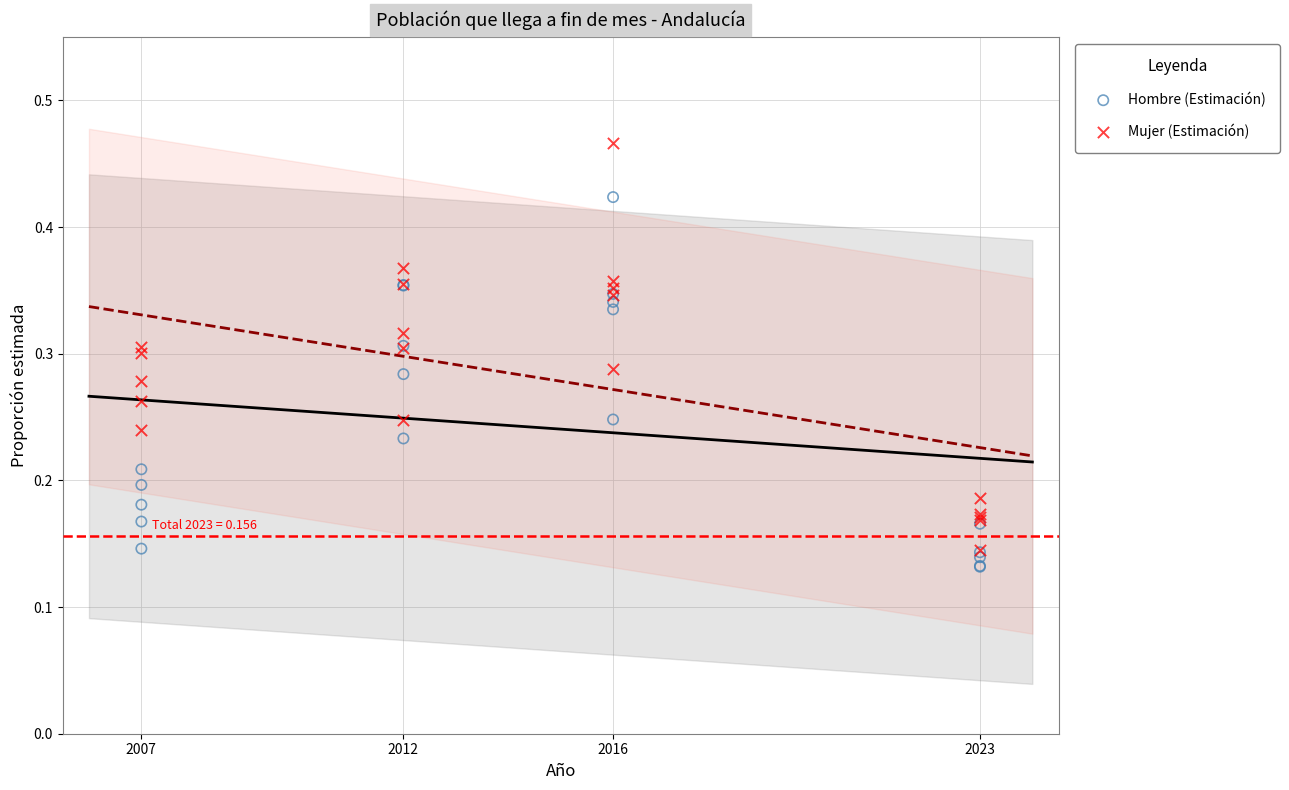

Which series has the largest Y range (max minus min)?

Mujer (Estimación)